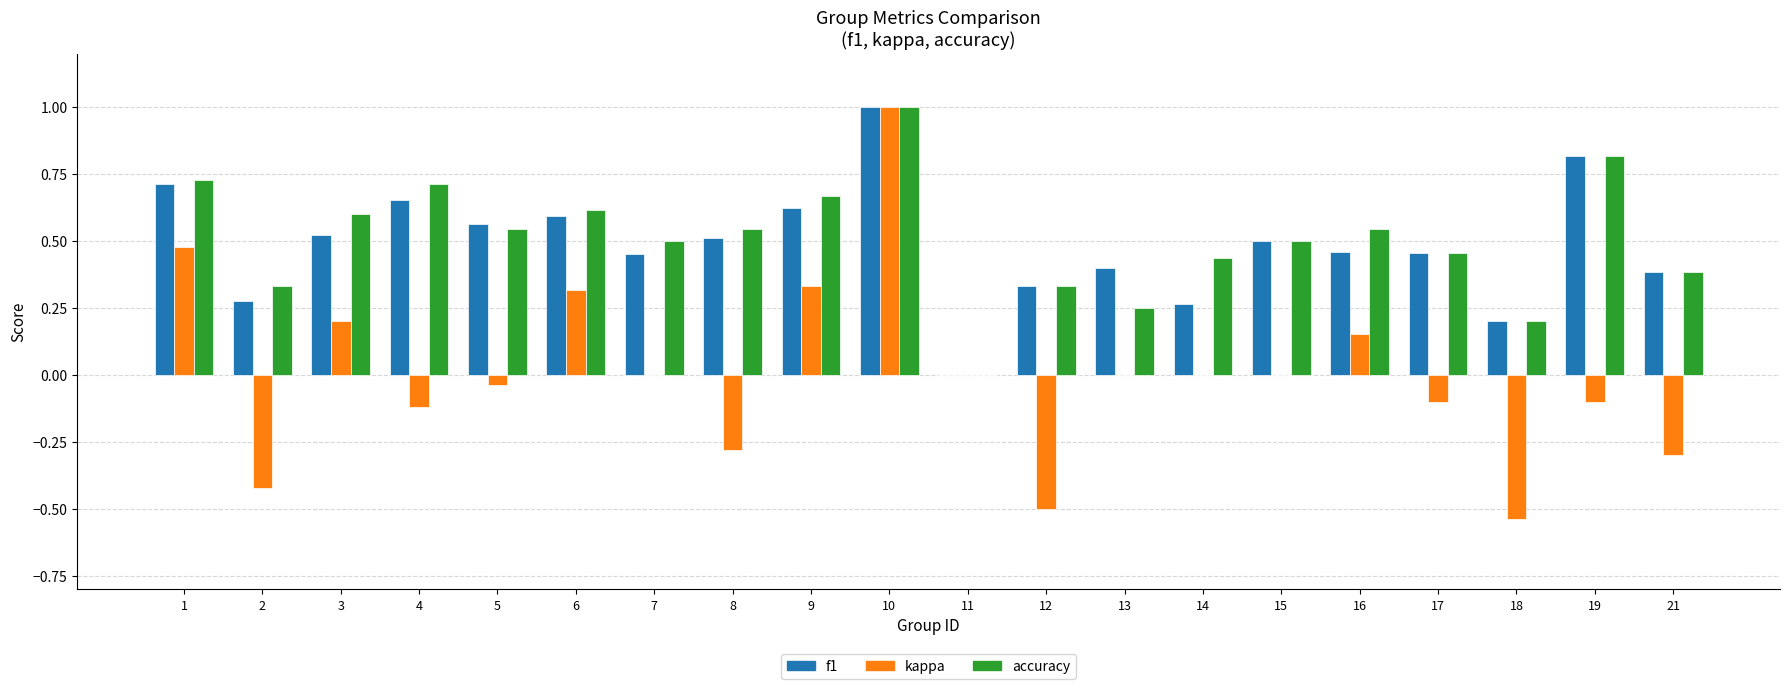

Which series has the widest spread of values?

kappa